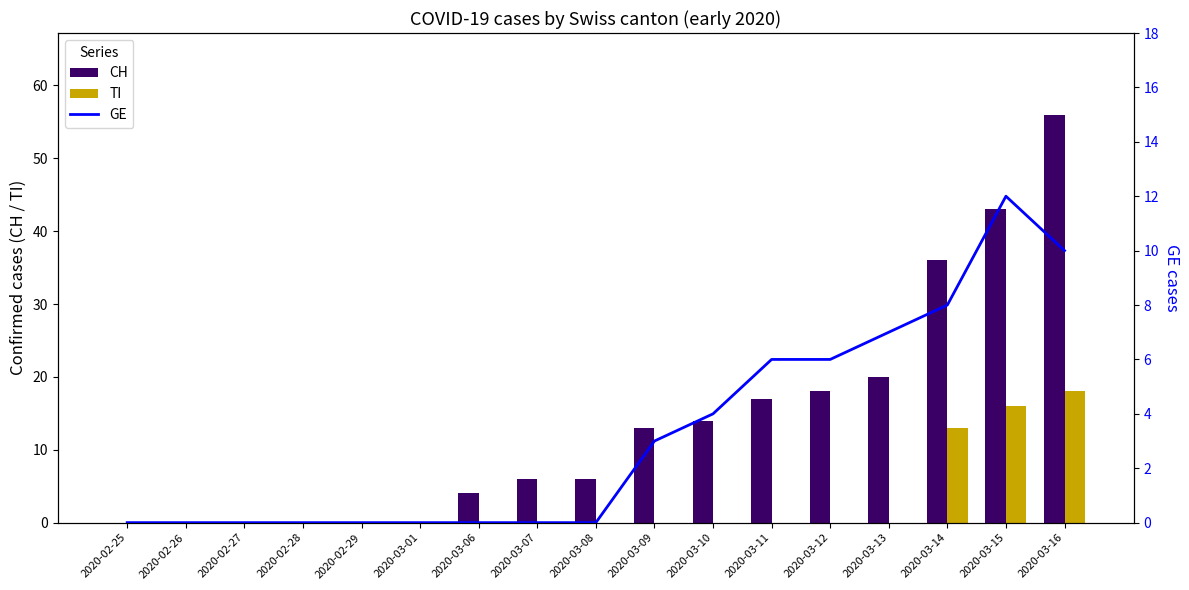

Rank the series at 2020-03-15 from highest to lowest value.

CH, TI, GE